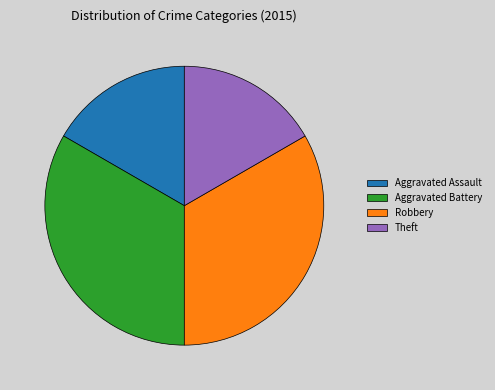

Combined, do Aggravated Assault and Theft account for over 50%?

No